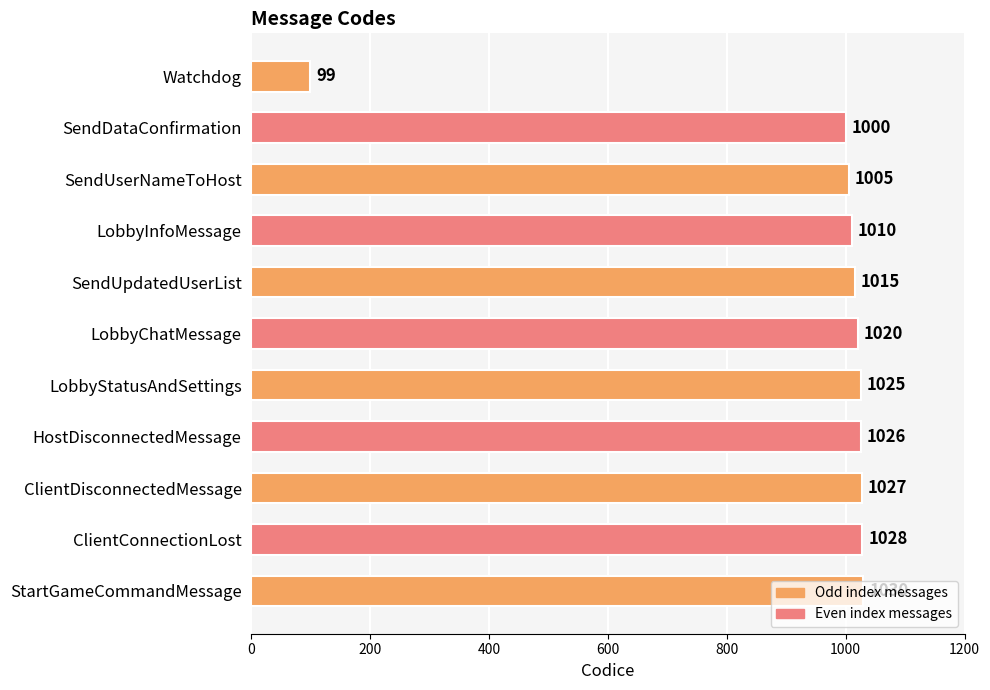

What is the sum of all values?

10285